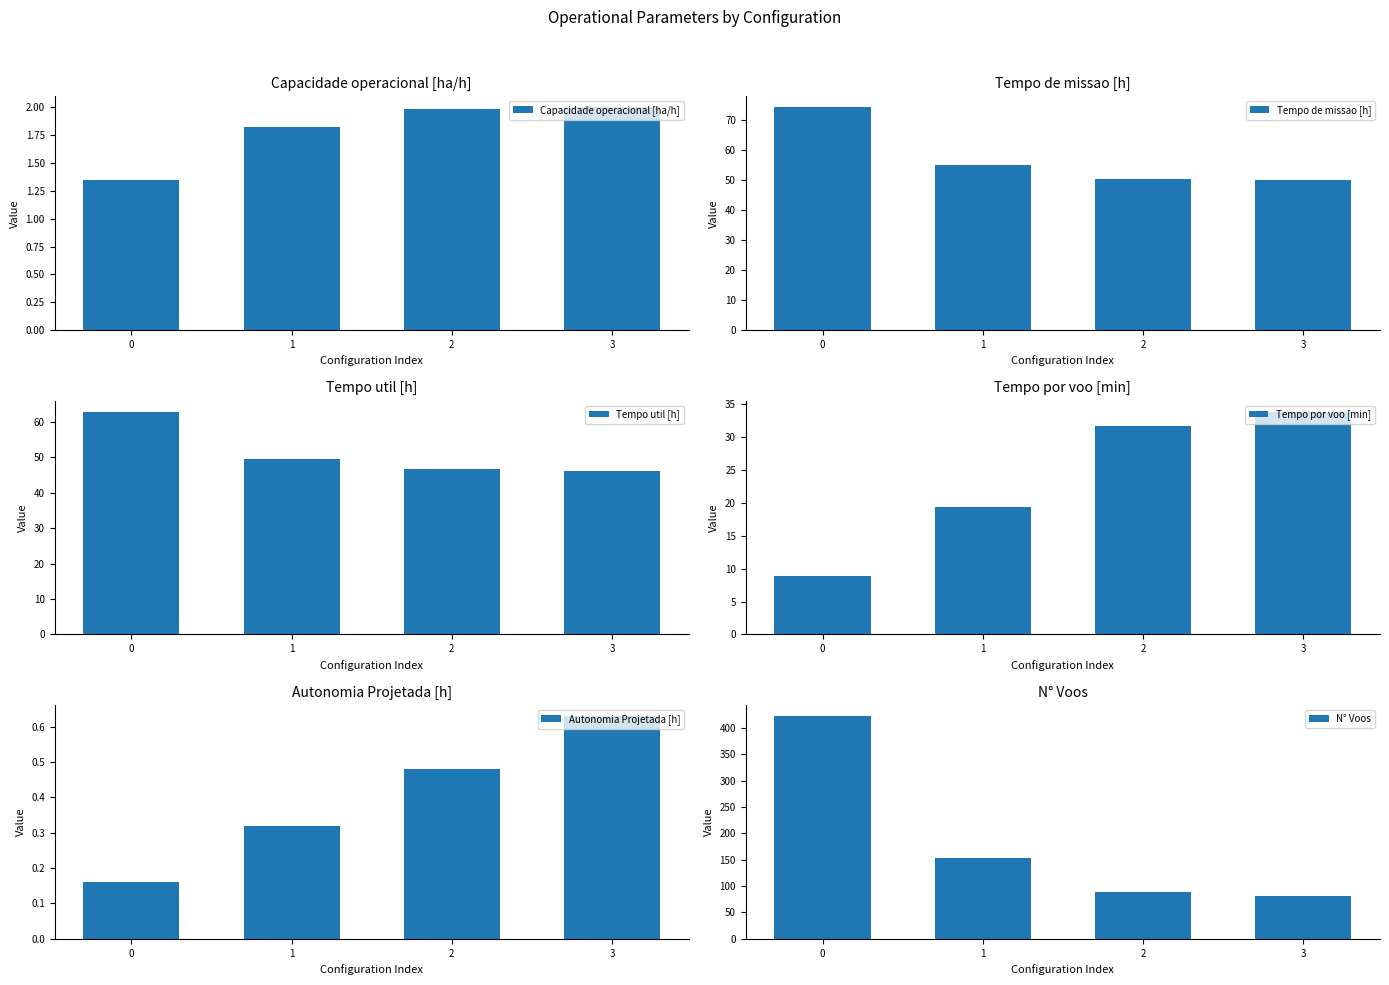

What is the greatest value displayed?

422.0